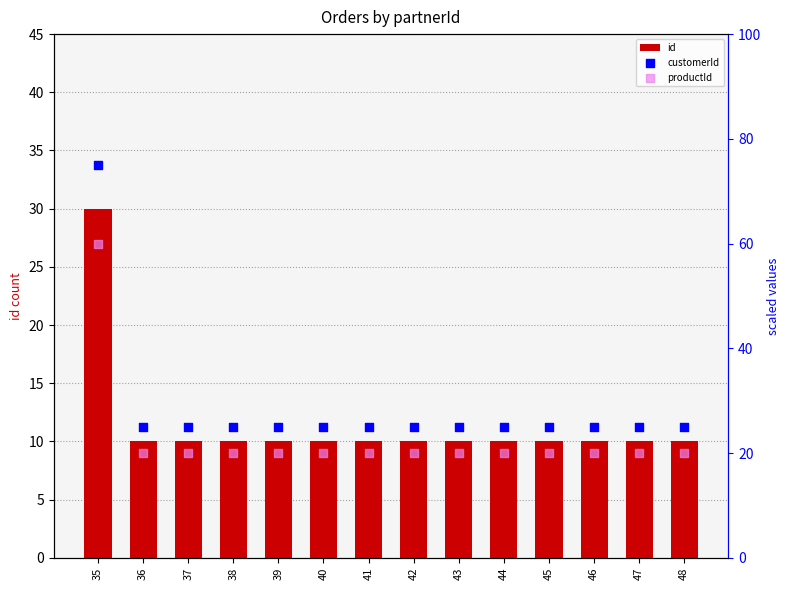

What are all the series names shown in the legend?

id, customerId, productId